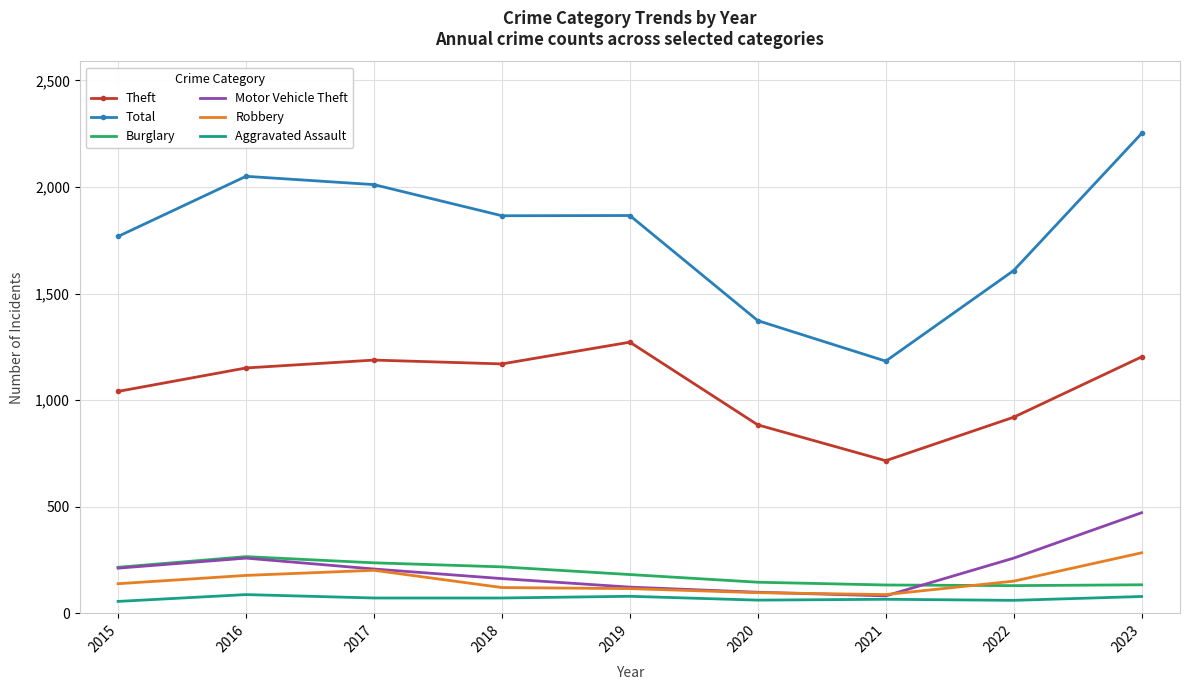

Between 2015 and 2023, which series saw the biggest shift?

Total